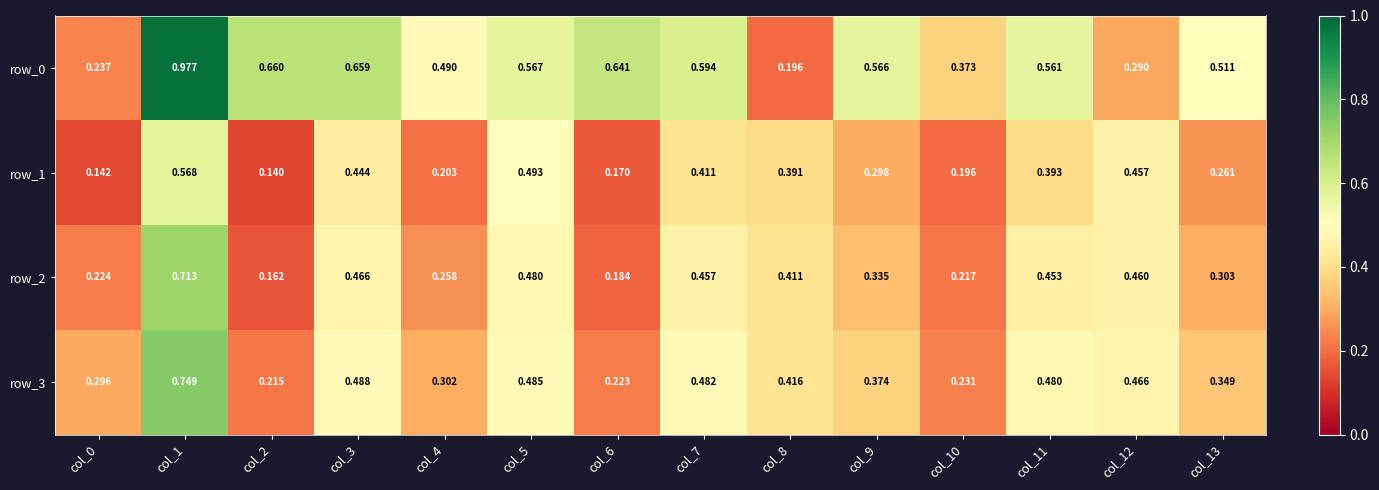

List the series in order of their peak value, highest first.

row_0, row_3, row_2, row_1